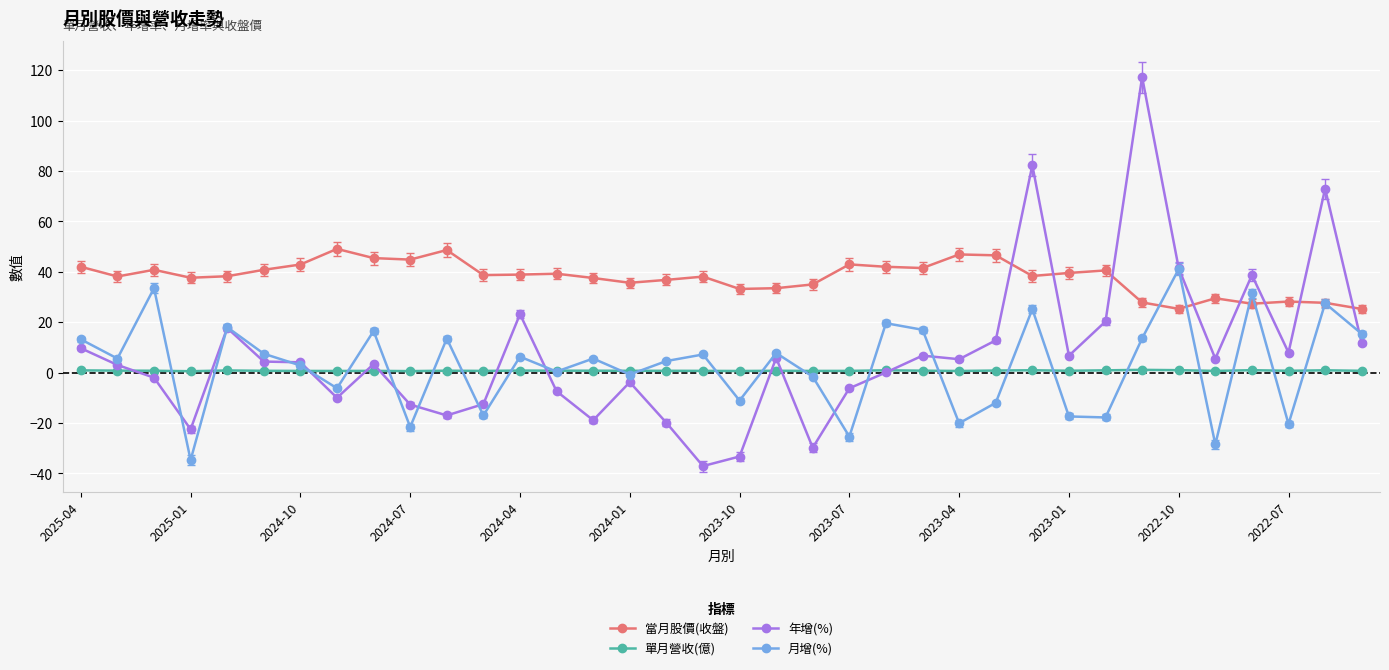

List the series in order of their peak value, lowest first.

單月營收(億), 月增(%), 當月股價(收盤), 年增(%)